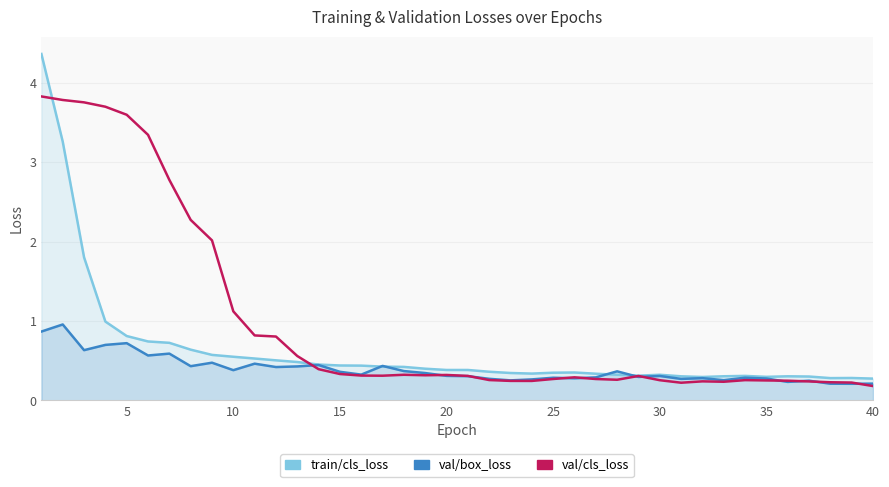

Between 35 and 15, which is larger?

15